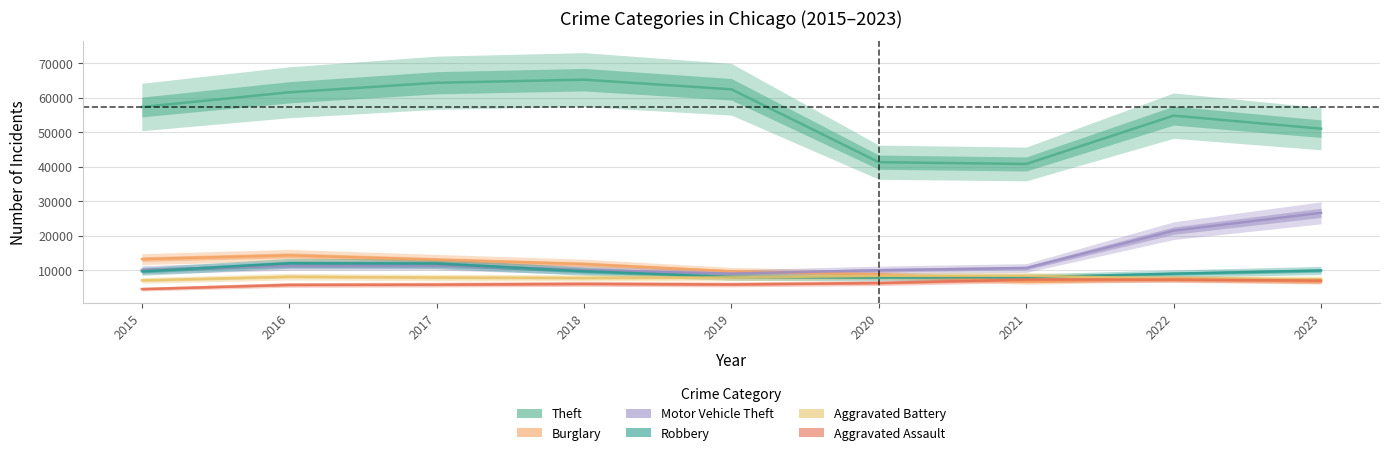

At which category does Theft reach its first local peak?

2018